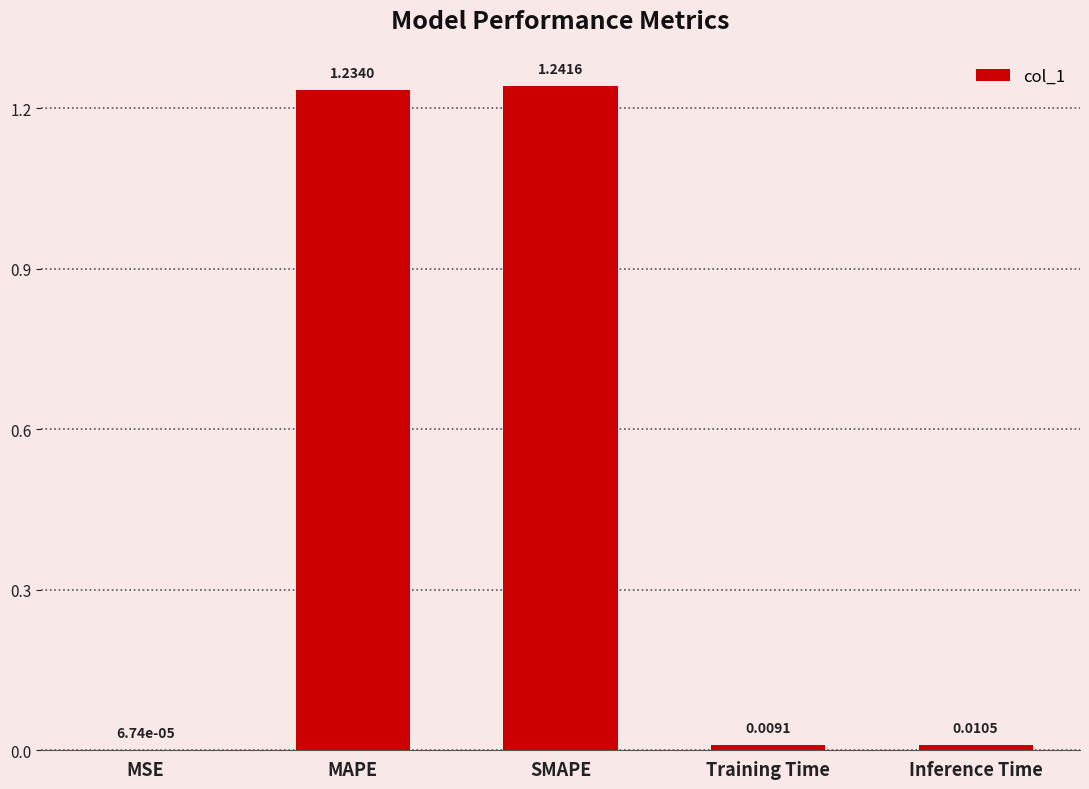

Which has a higher value, SMAPE or Inference Time?

SMAPE